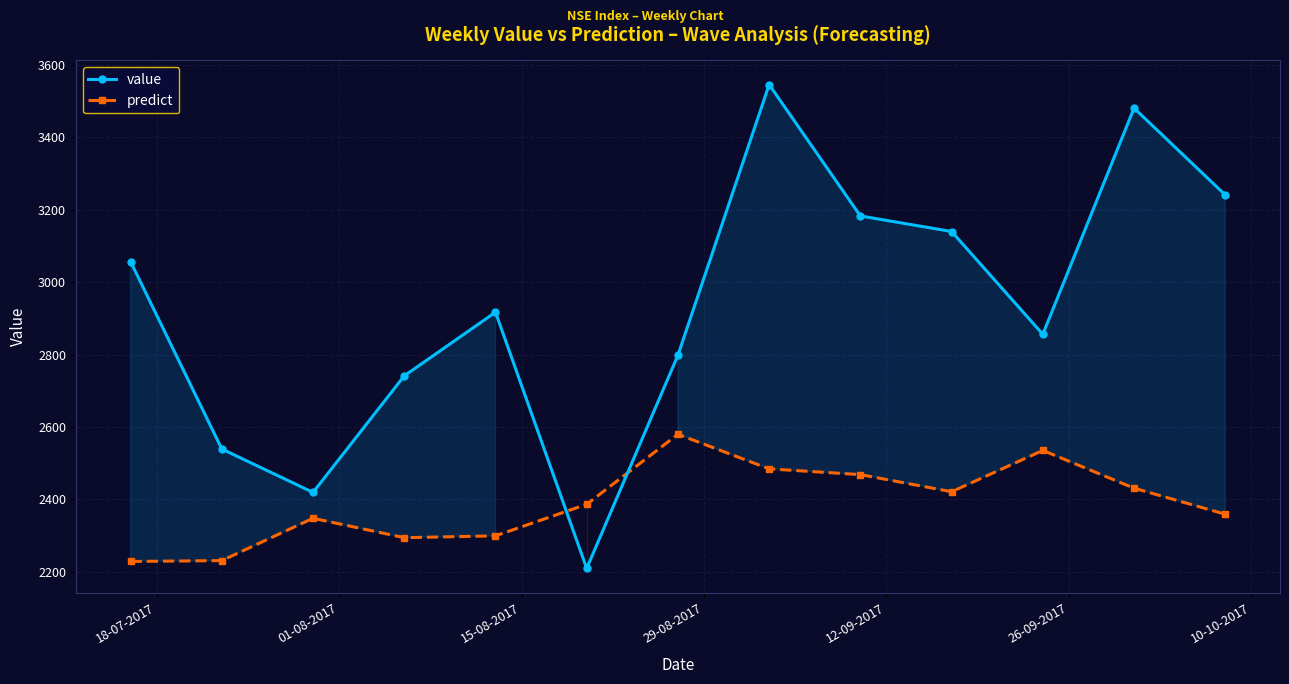

How many data points does each series have?

13